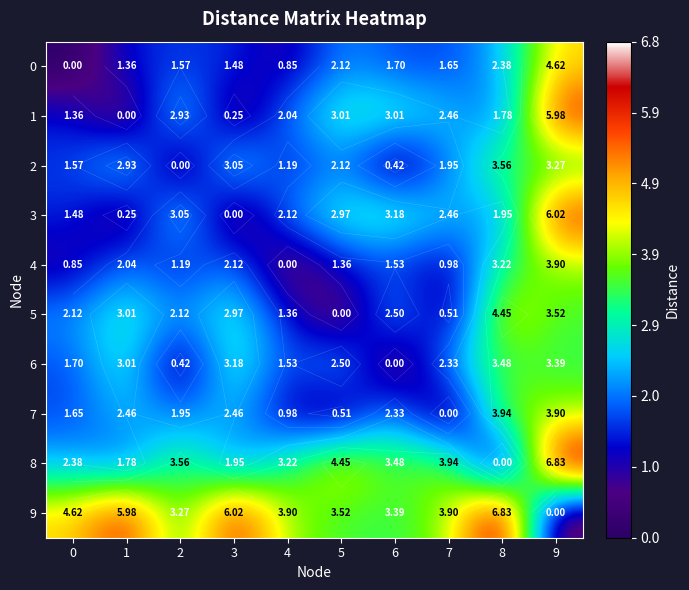

Which series has the widest spread of values?

8